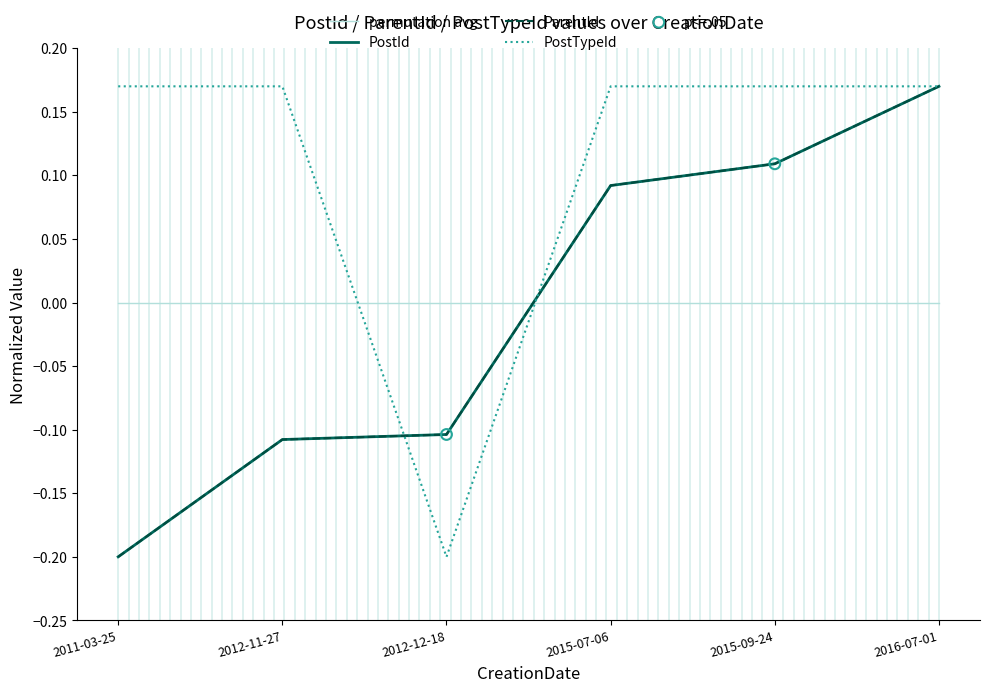

What position from the right is 2015-07-06?

3